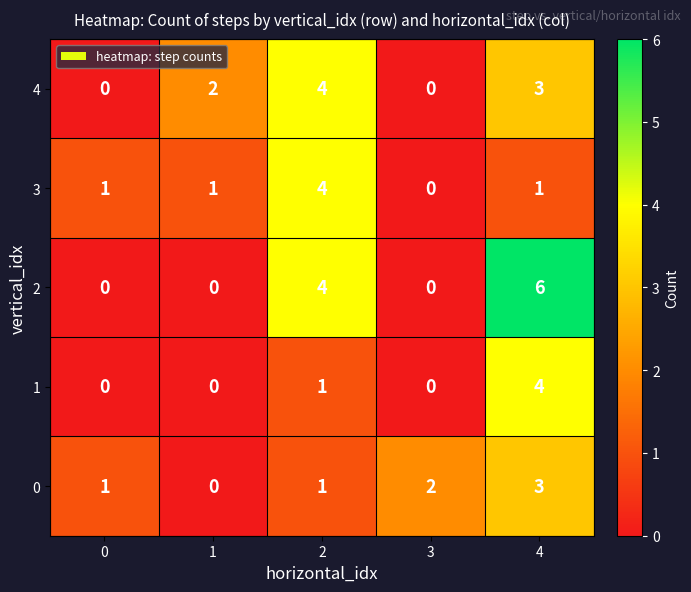

Count the 0 values in the range 1 to 2.

3